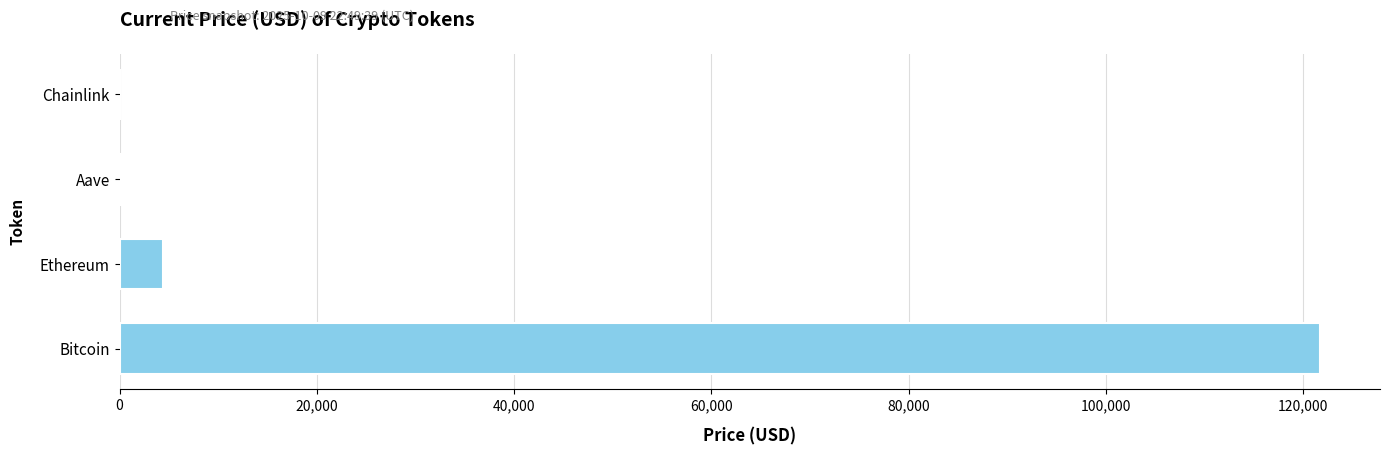

Between Aave and Ethereum, which is larger?

Ethereum